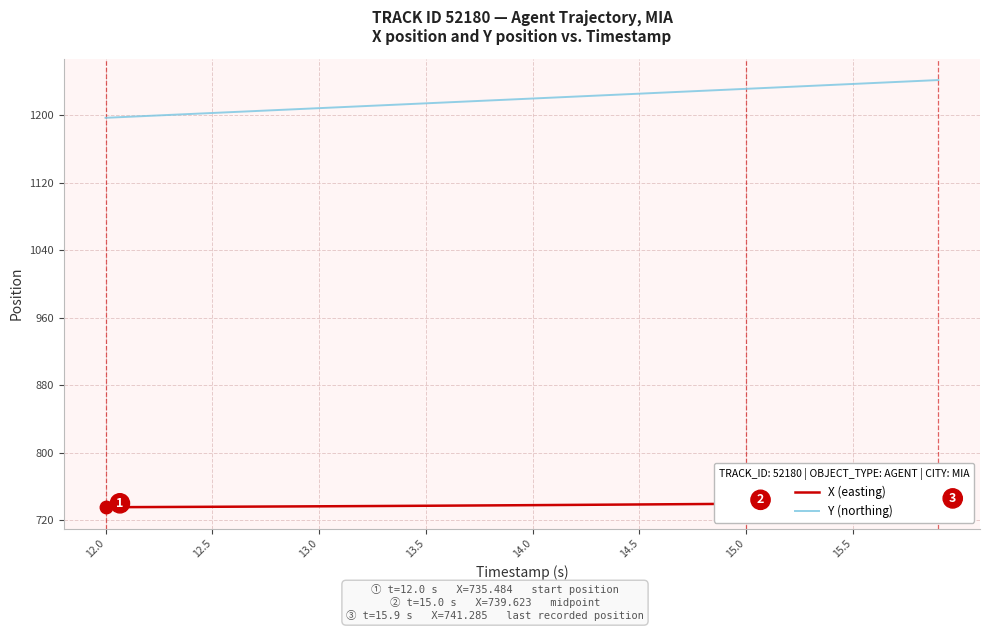

What are all the series names shown in the legend?

X (easting), Y (northing)